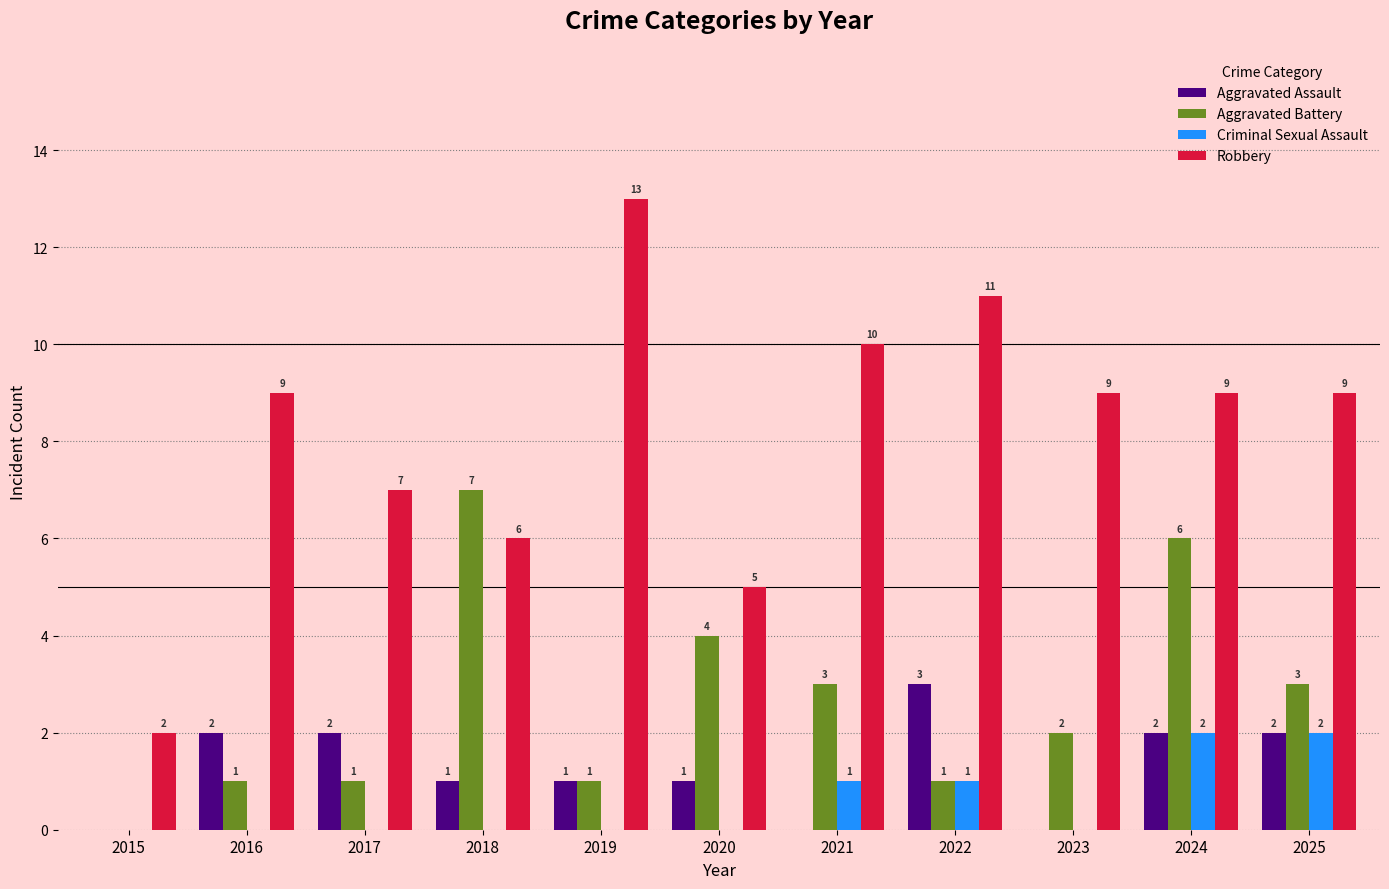

Reading left to right, extract all data points from this chart.

Aggravated Assault: 0	2	2	1	1	1	0	3	0	2	2
Aggravated Battery: 0	1	1	7	1	4	3	1	2	6	3
Criminal Sexual Assault: 0	0	0	0	0	0	1	1	0	2	2
Robbery: 2	9	7	6	13	5	10	11	9	9	9